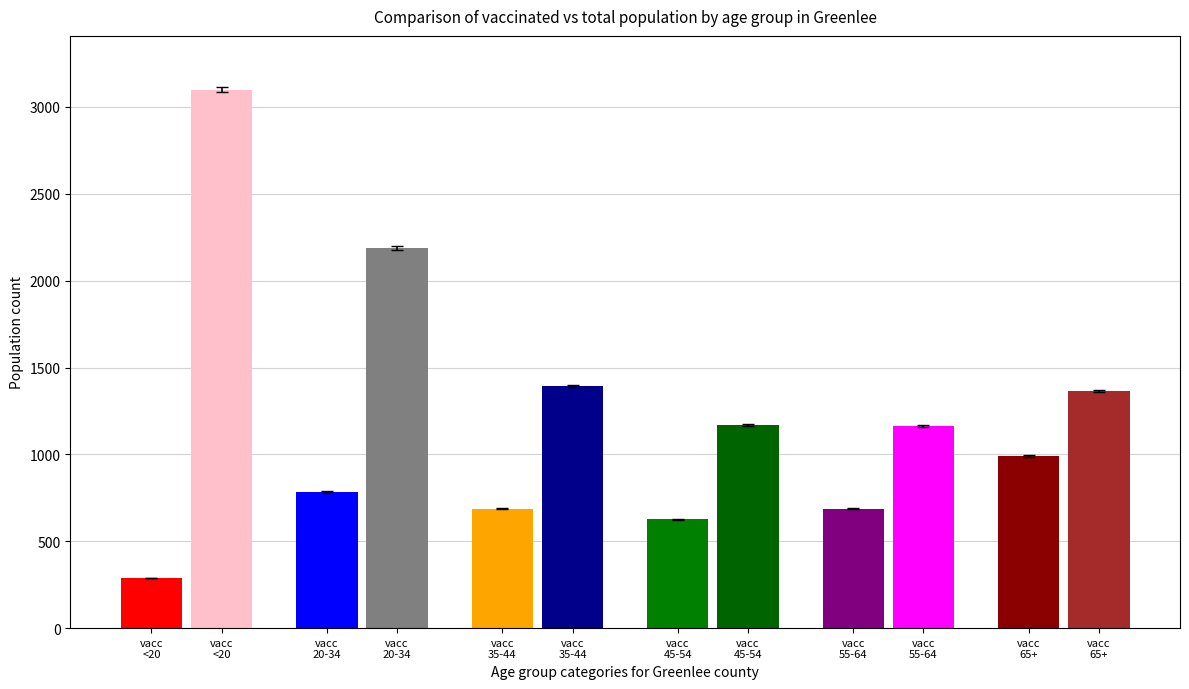

Reading left to right, transcribe all the data shown in this chart.

vaccinated_Greenlee: <20=289	20-34=784	35-44=688	45-54=626	55-64=688	65+=990
total_pop_Greenlee: <20=3099	20-34=2188	35-44=1393	45-54=1167	55-64=1163	65+=1365